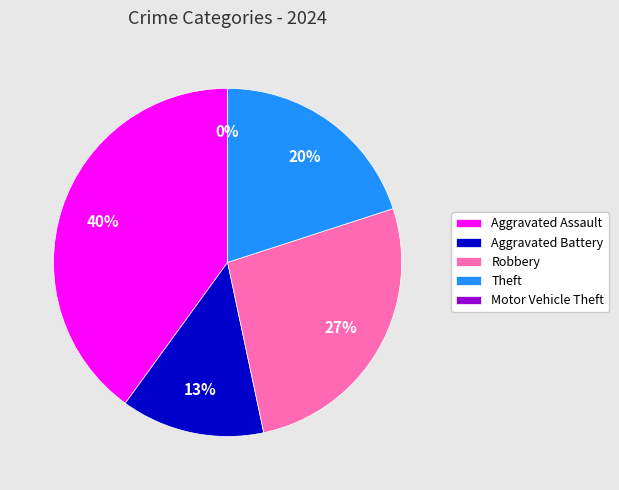

What is the largest slice in the pie chart?

Aggravated Assault